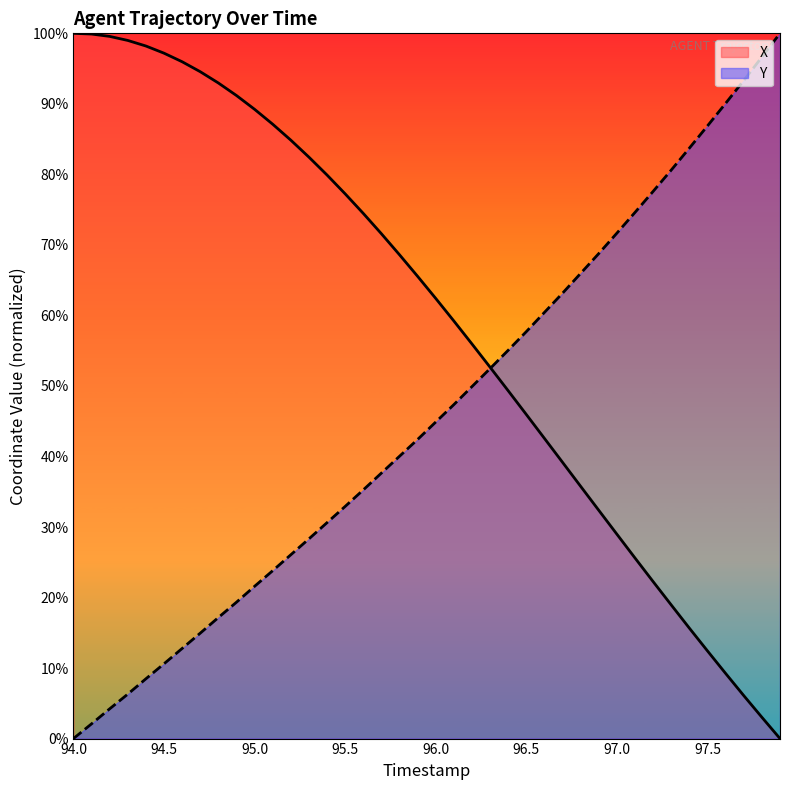

Which series has the largest total across all categories?

X